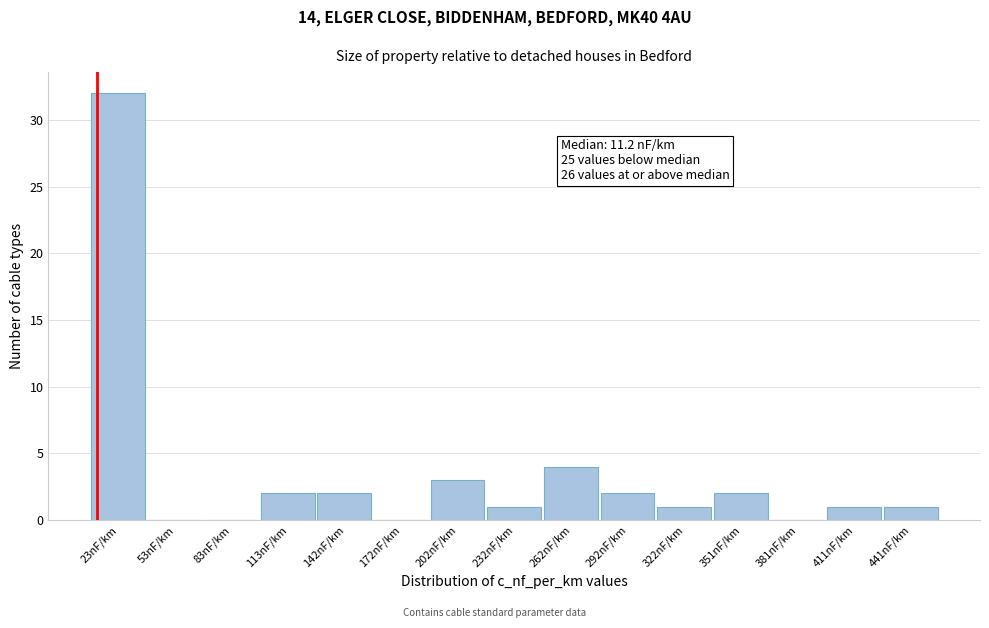

Over which range of the x-axis is the bar tallest?

10 to 40